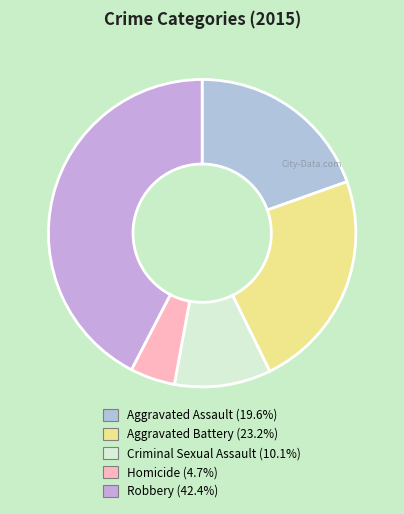

What percentage is the Homicide slice, to the nearest percent?

5%